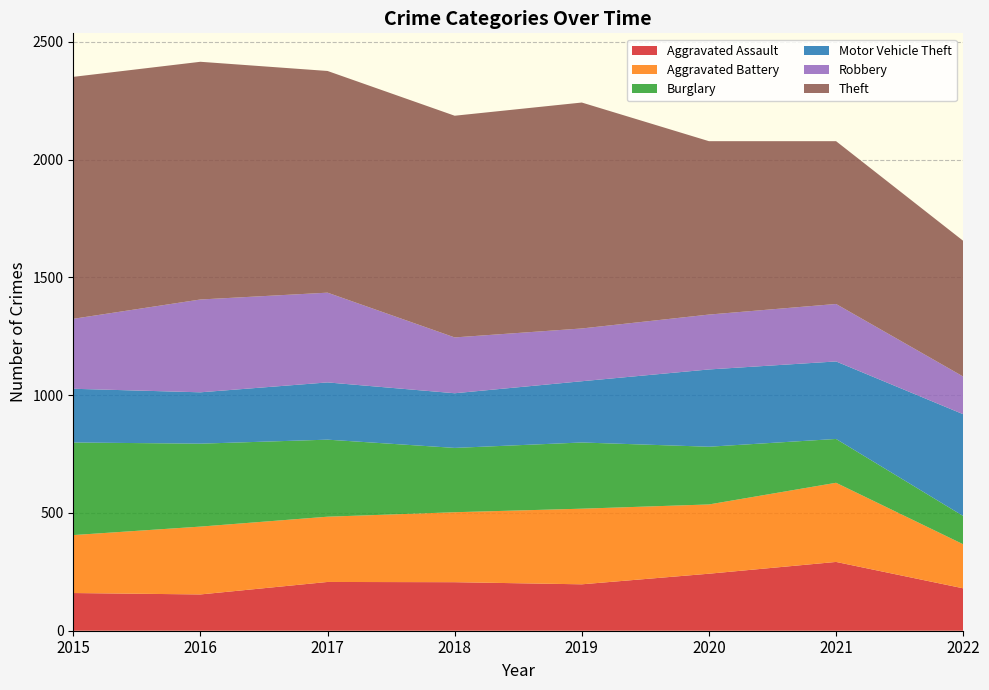

Reading left to right, list all the values displayed in this chart.

Aggravated Assault: 2015=160	2016=154	2017=207	2018=206	2019=197	2020=242	2021=292	2022=180
Aggravated Battery: 2015=246	2016=288	2017=277	2018=297	2019=321	2020=294	2021=336	2022=187
Burglary: 2015=393	2016=352	2017=327	2018=273	2019=281	2020=245	2021=186	2022=120
Motor Vehicle Theft: 2015=228	2016=218	2017=243	2018=232	2019=260	2020=328	2021=329	2022=432
Robbery: 2015=297	2016=394	2017=381	2018=237	2019=224	2020=233	2021=244	2022=160
Theft: 2015=1027	2016=1009	2017=941	2018=941	2019=959	2020=736	2021=691	2022=576